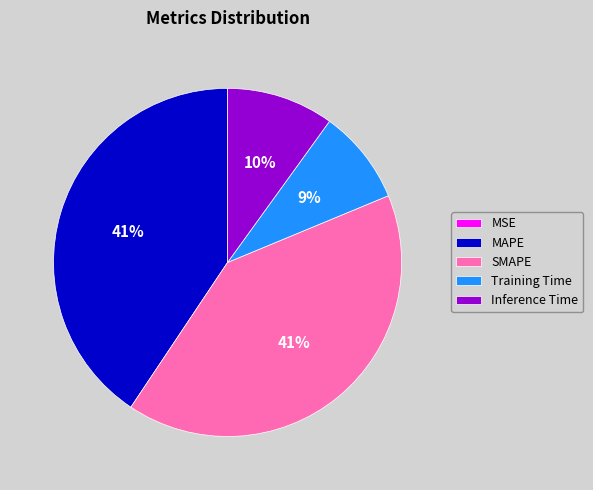

Combined, do Inference Time and SMAPE account for over 50%?

Yes